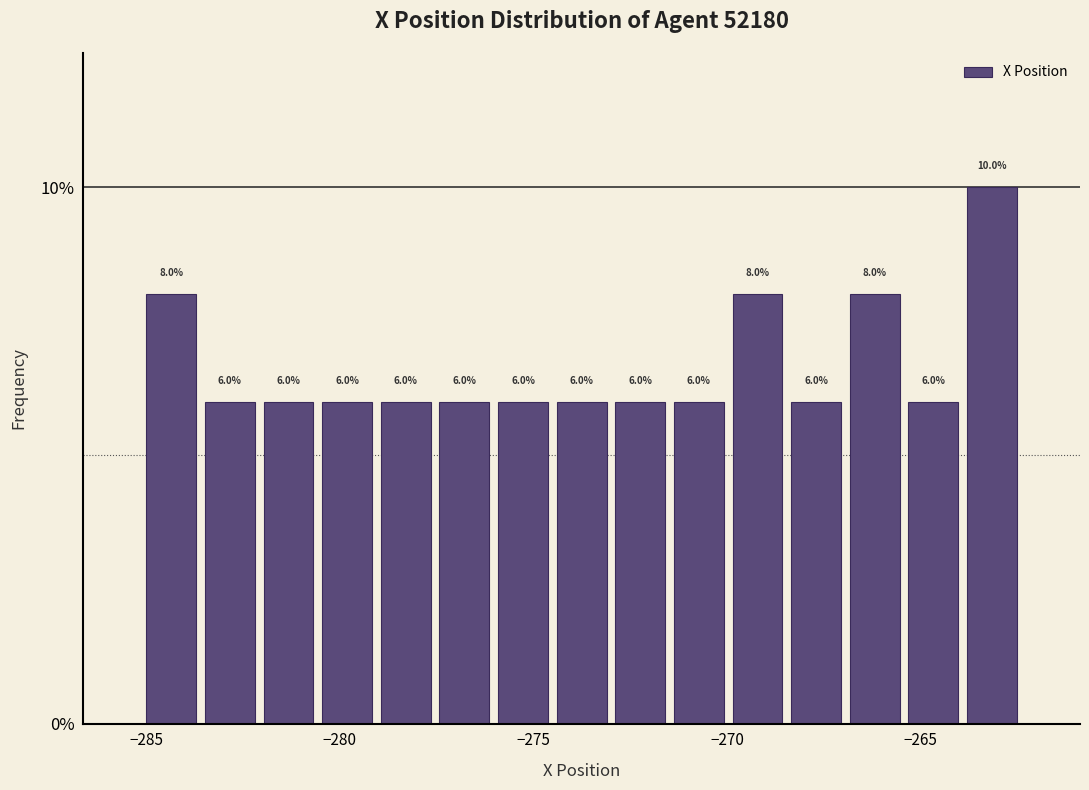

Around what value on the x-axis is the tallest bar? Give the approximate position of its centre, as read against the axis.

-263.0